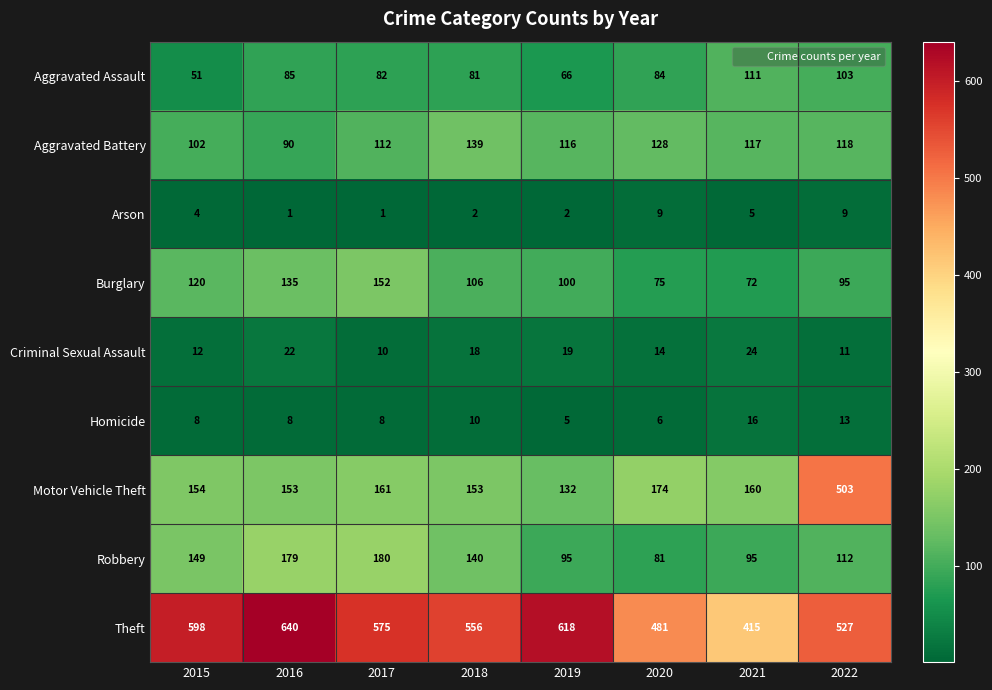

Where is Motor Vehicle Theft nearest to the value 317?

2020